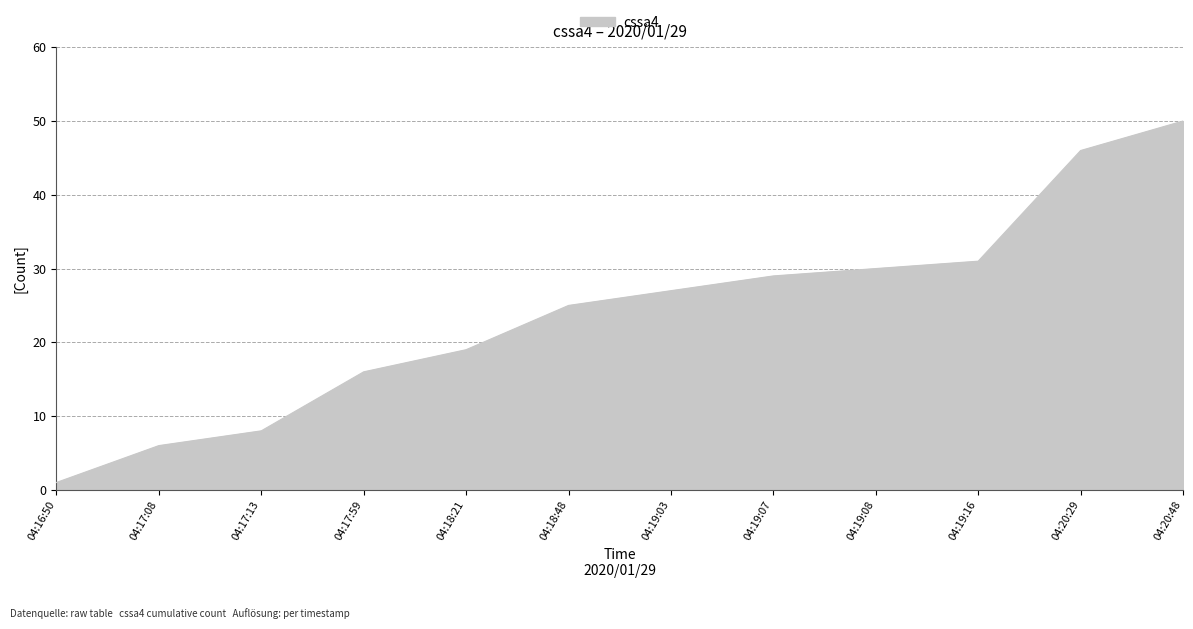

What is the approximate value at 04:19:07?

29